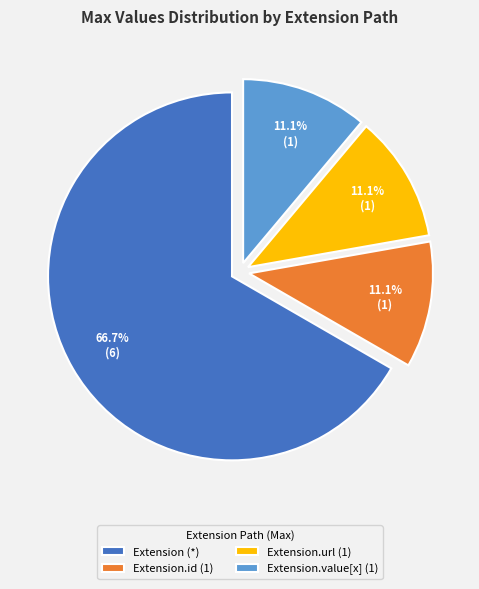

How many segments does this pie chart have?

4